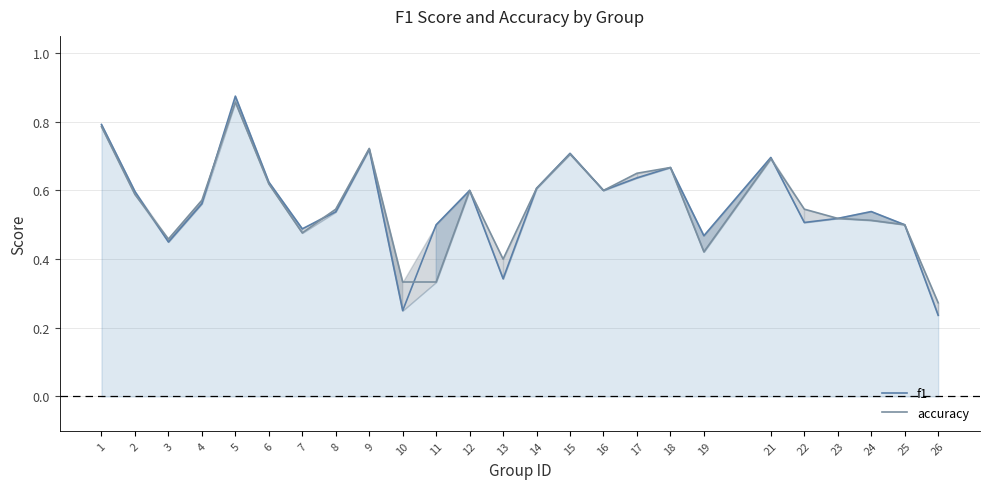

Is the value of accuracy at 18 greater than the value of f1 at 9?

No